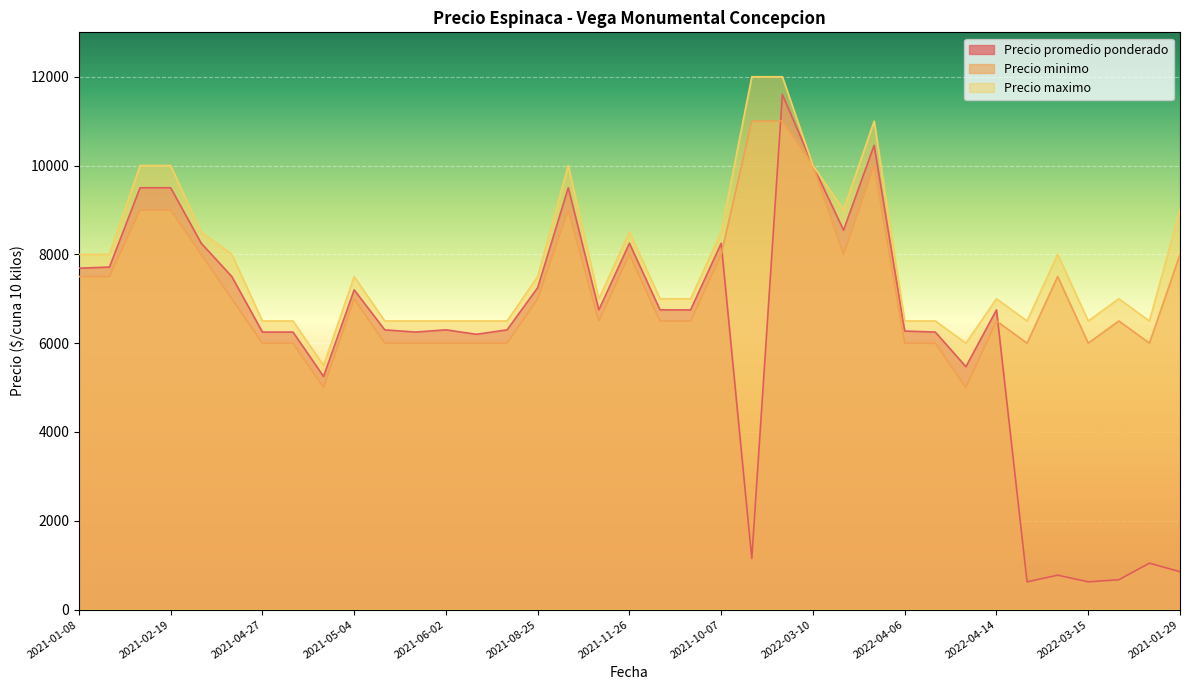

How many lines are shown in the chart?

3